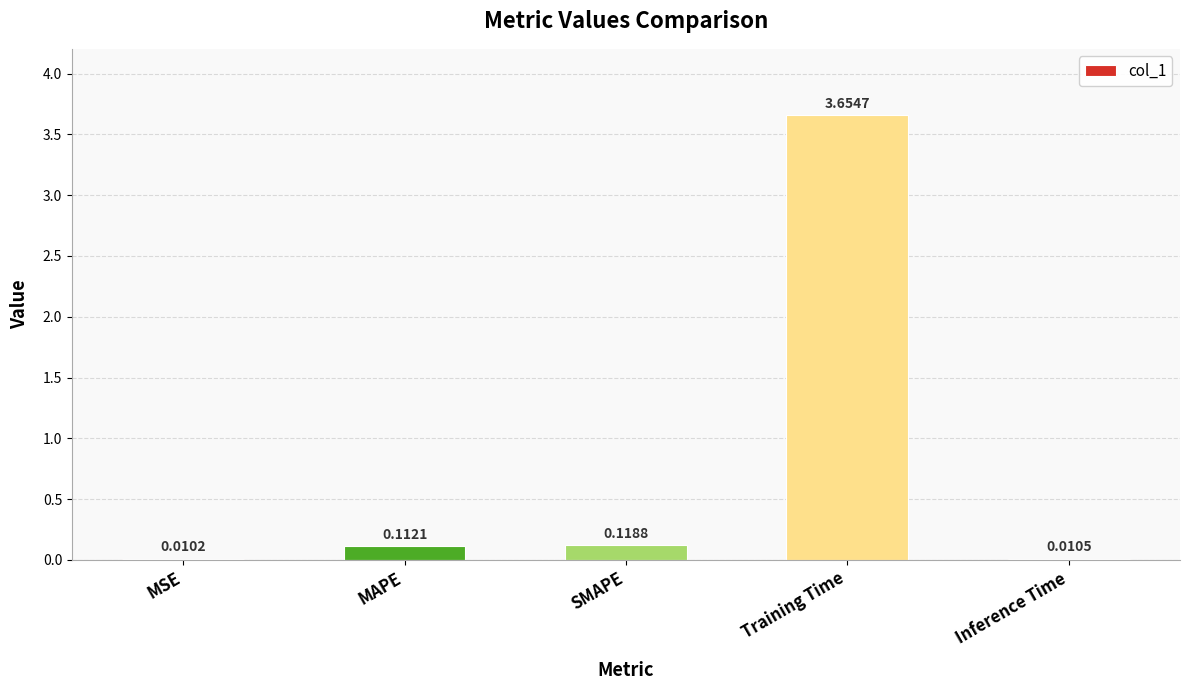

Which label corresponds to the largest value in the chart?

Training Time